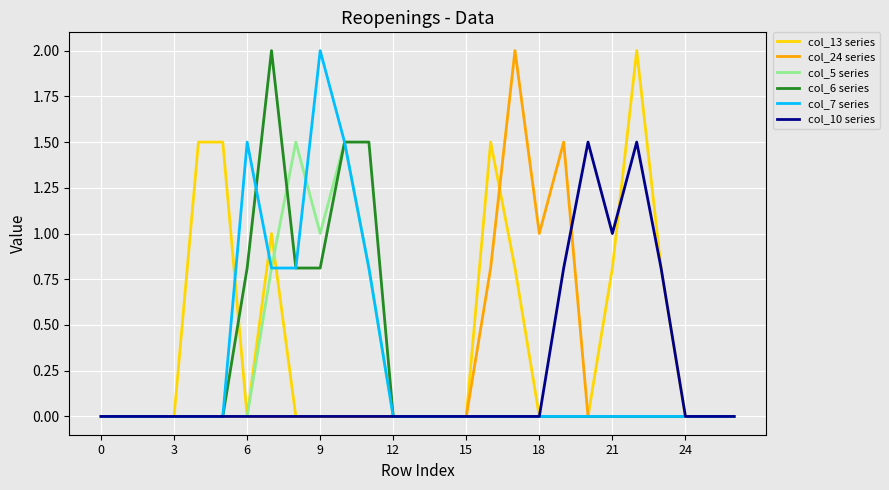

What is the highest value of the col_7 series series?

2.0